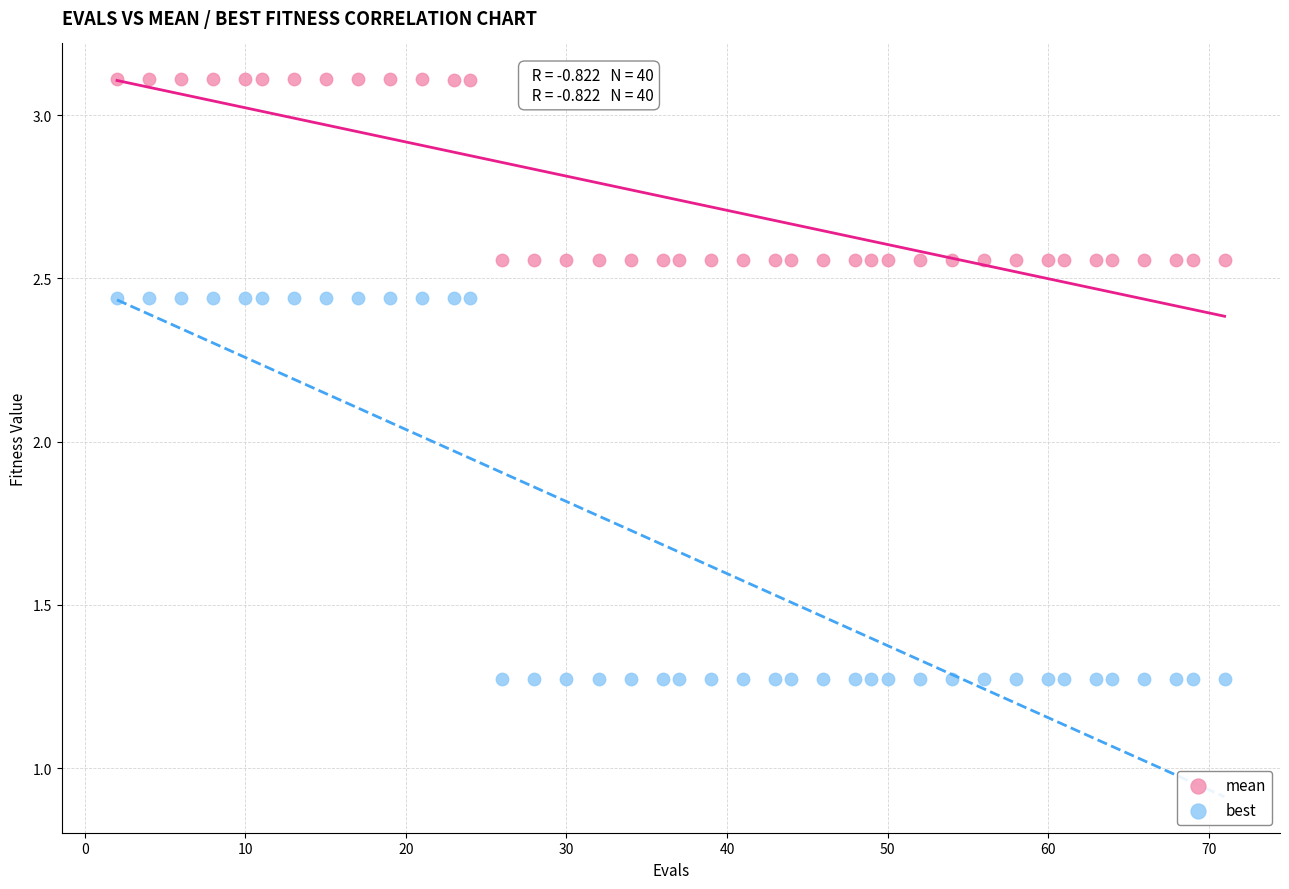

Across all data points, what is the range of X values (max minus min)?

69.0